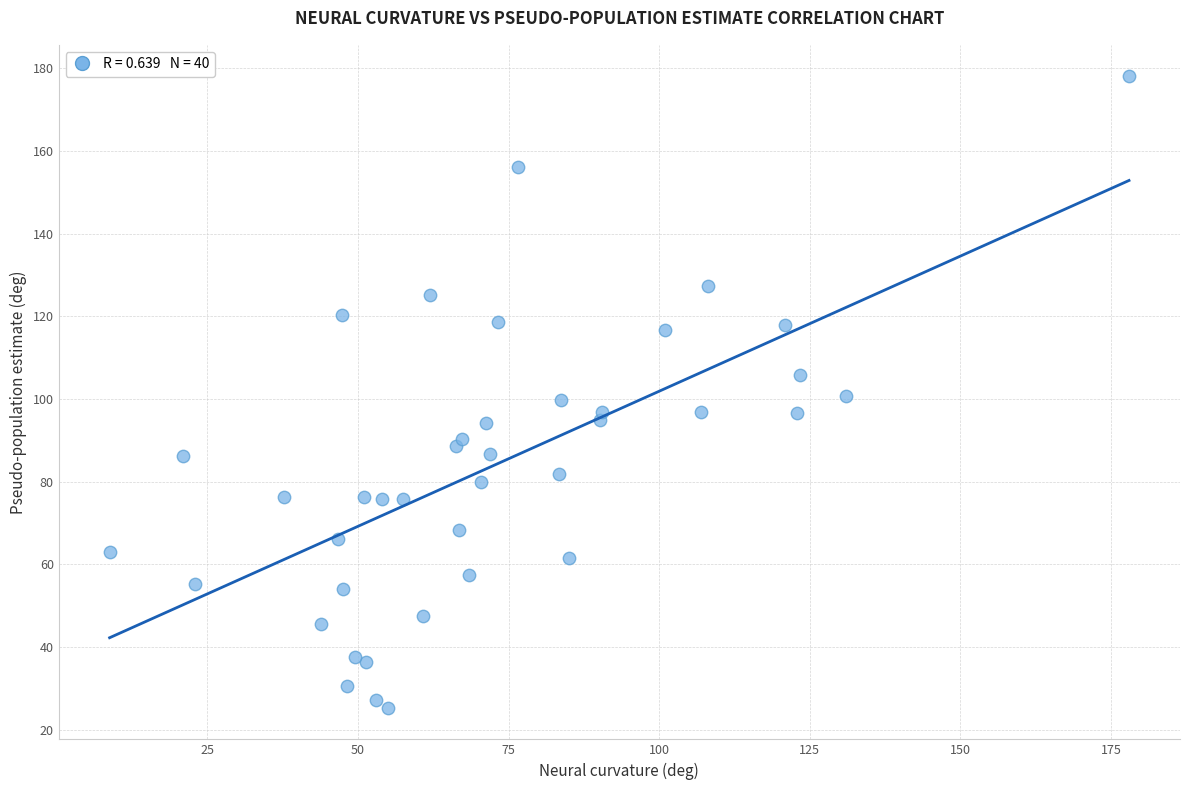

What is the range of X values (max minus min)?

169.2